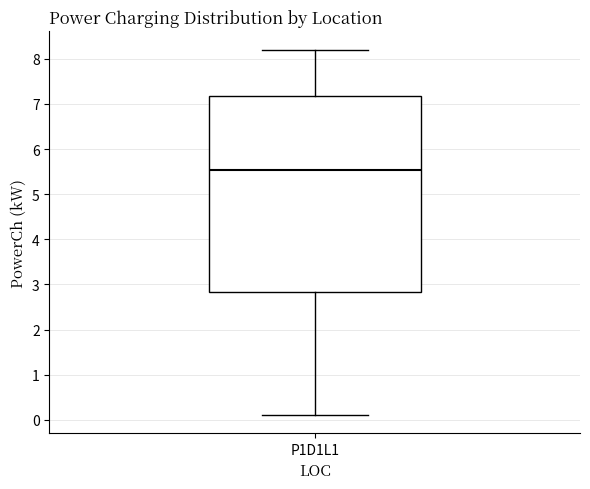

Read this box plot against the y-axis: the position of the median line, the range covered by the box, and the ends of both whiskers. The values are not printed on the chart, so give them approximately, as read against the axis.

median 5.5, box 2.8 to 7.2, whiskers 0.1 to 8.2